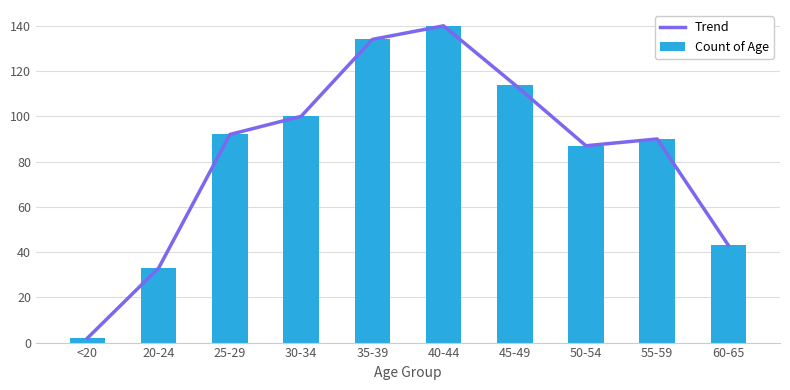

List the series in order of their peak value, highest first.

Trend, Count of Age